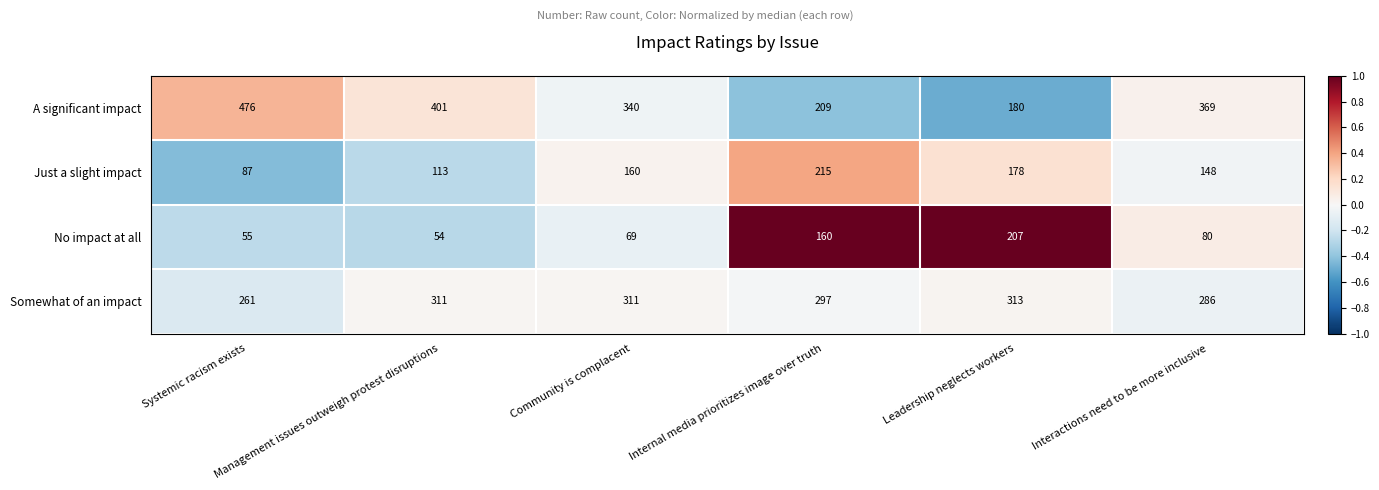

At how many categories does at least one series exceed 312?

5